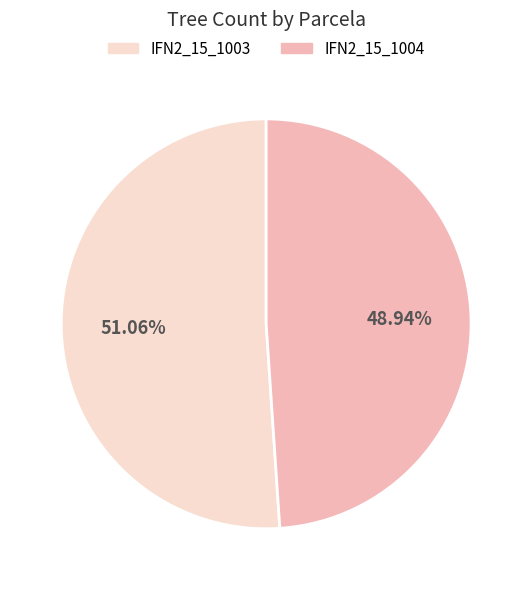

What percentage do IFN2_15_1004 and IFN2_15_1003 together represent?

100.0%